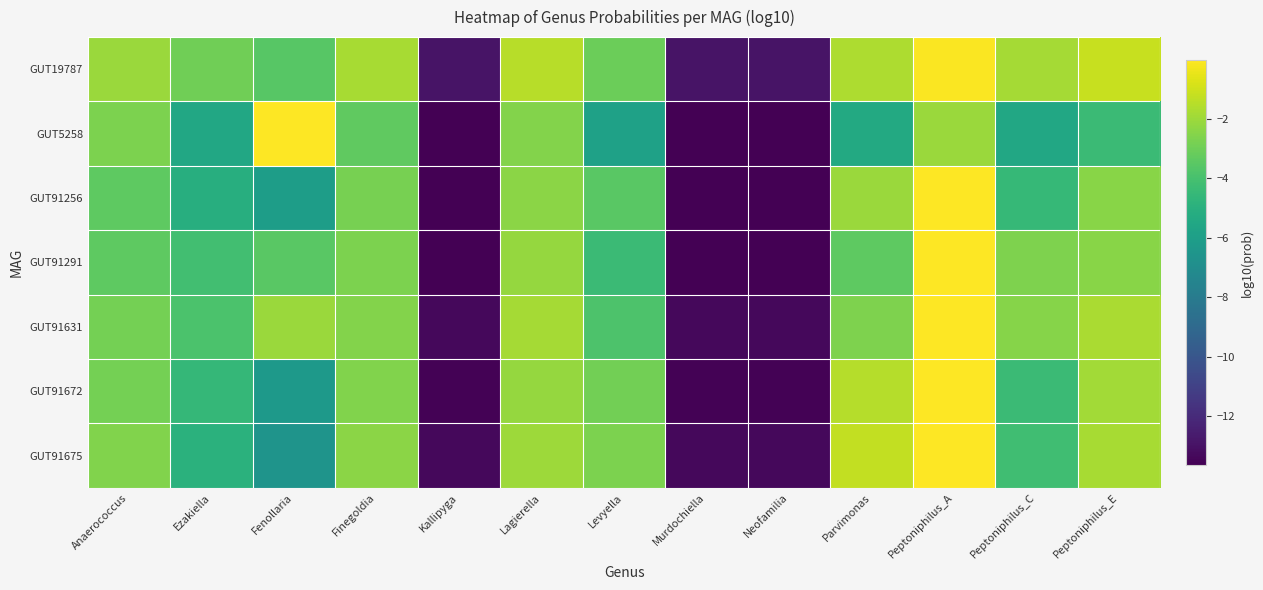

How many categories are shown in the chart?

13